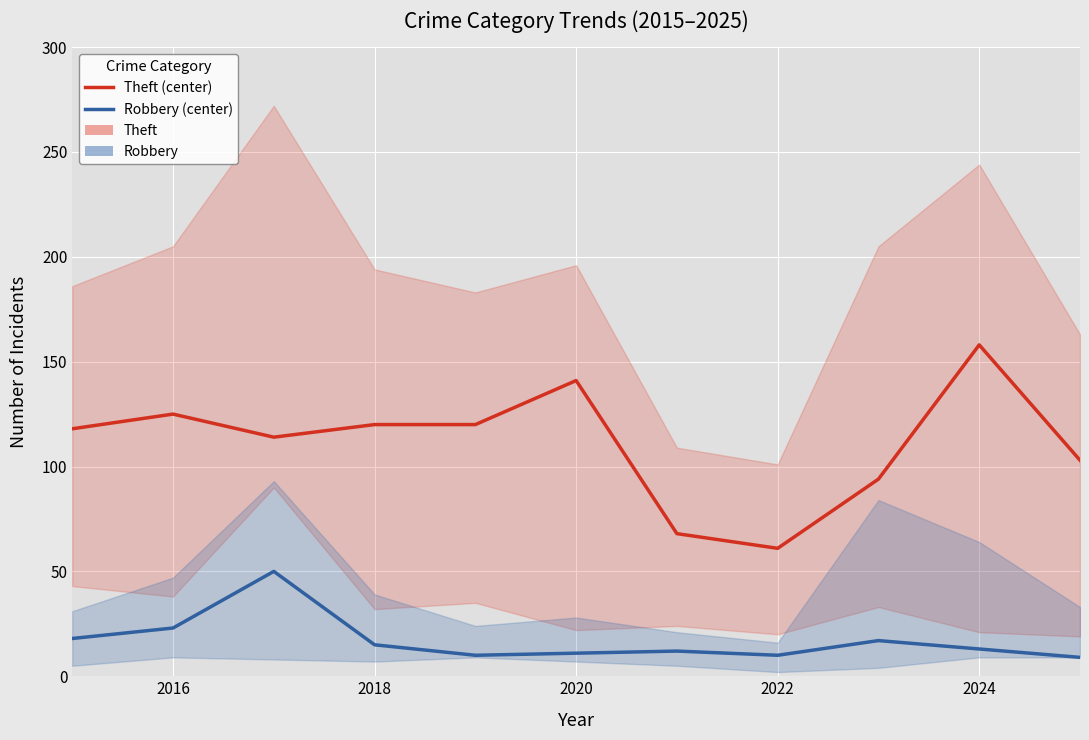

What is the average value of the Theft (primary) series?

111